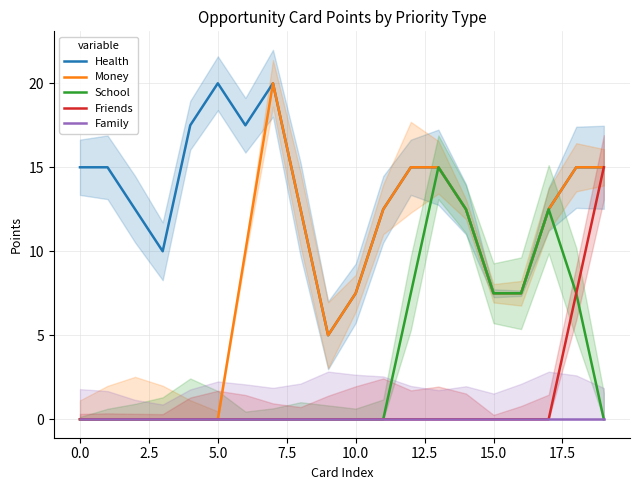

Where is School nearest to the value 7?

12